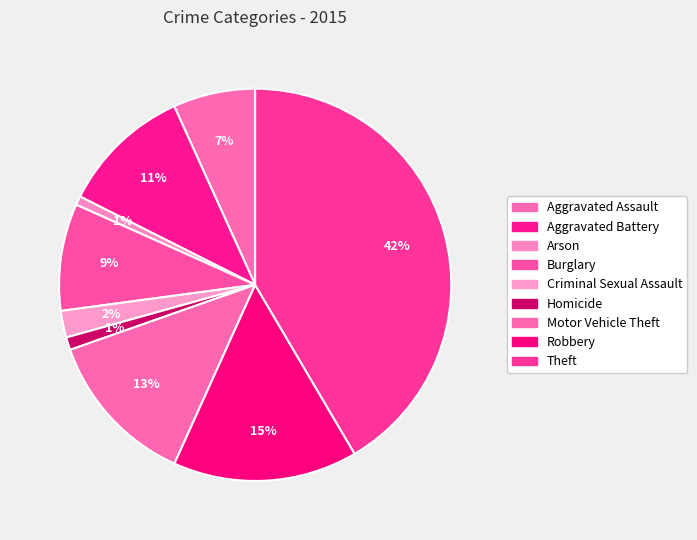

Approximately how many times larger is the value at Homicide compared to Aggravated Battery?

0.1